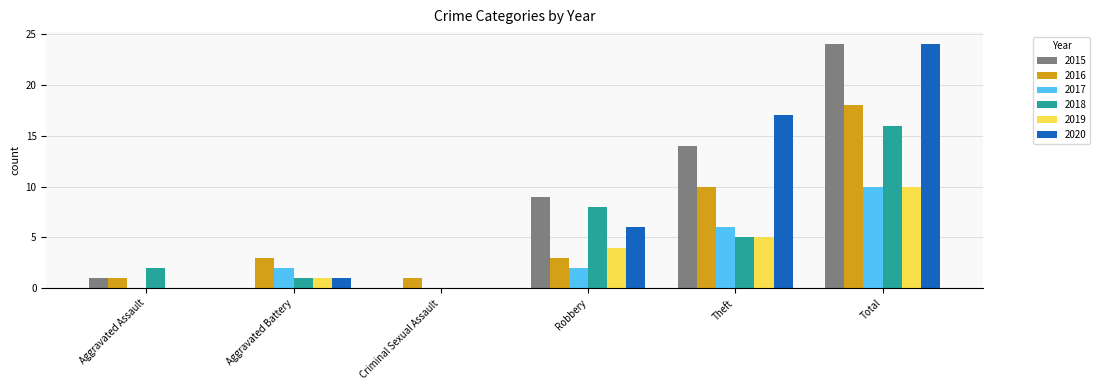

What is the sum of the 2016 values at Aggravated Battery and Robbery?

6